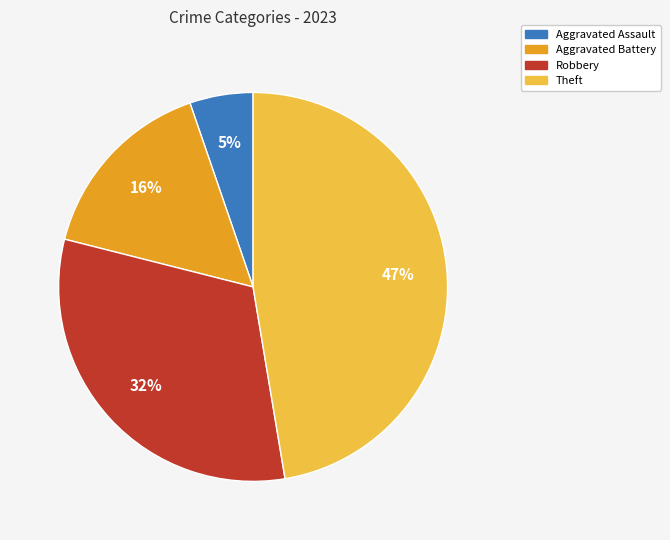

To the nearest percent, what is the combined percentage of Theft and Aggravated Battery?

63%